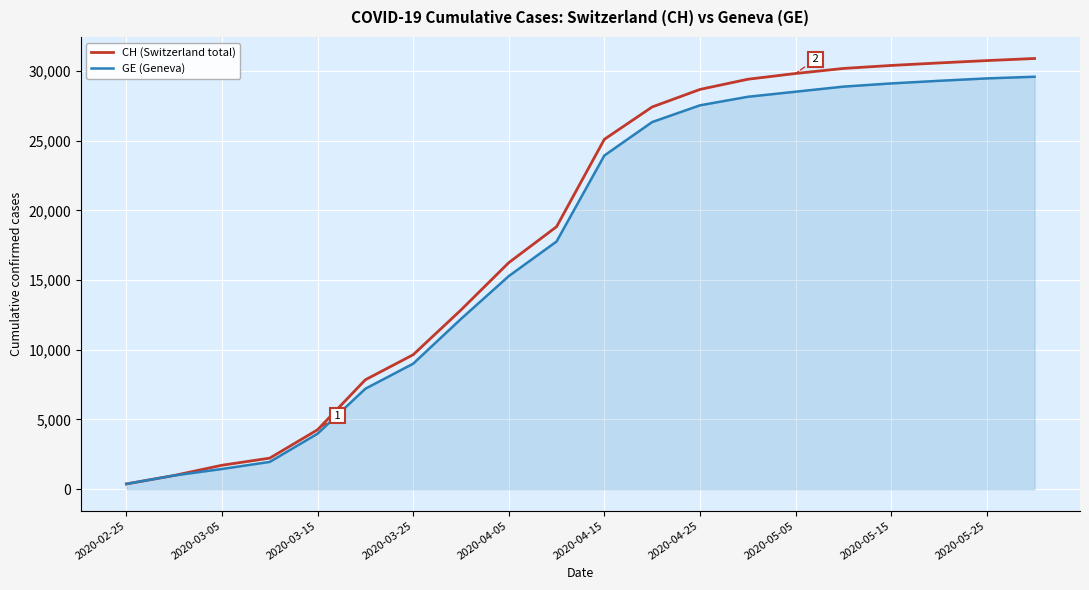

What is the greatest value displayed?

30897